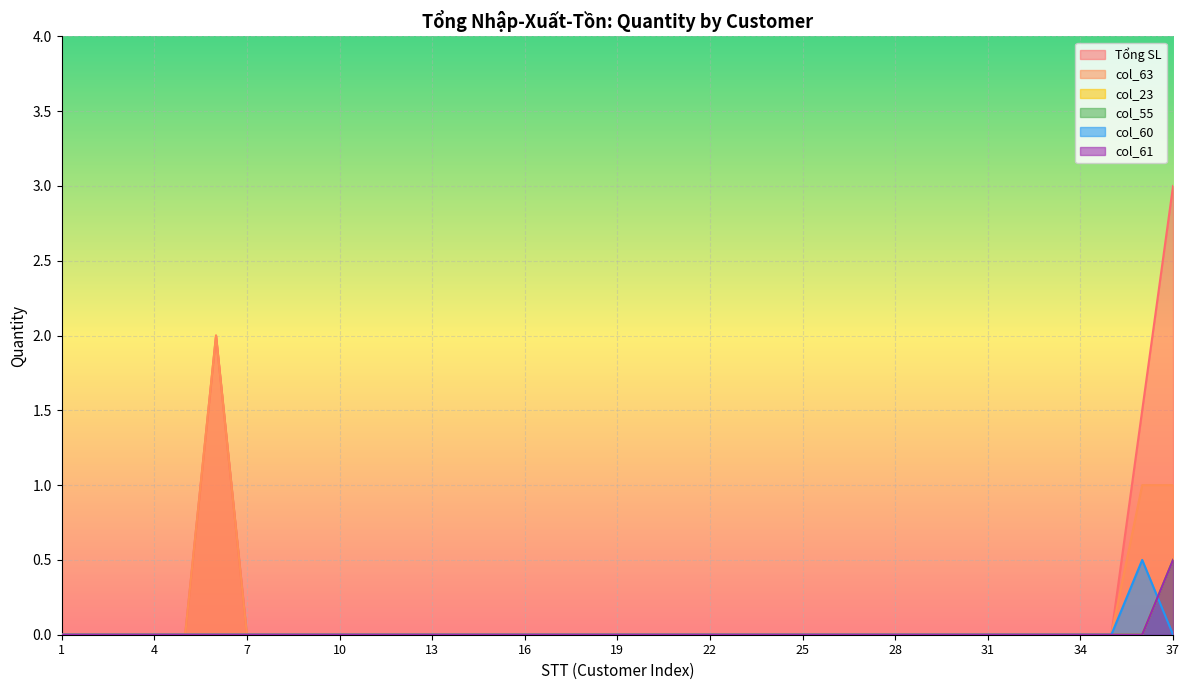

Does the chart display data point markers on the line(s)?

No